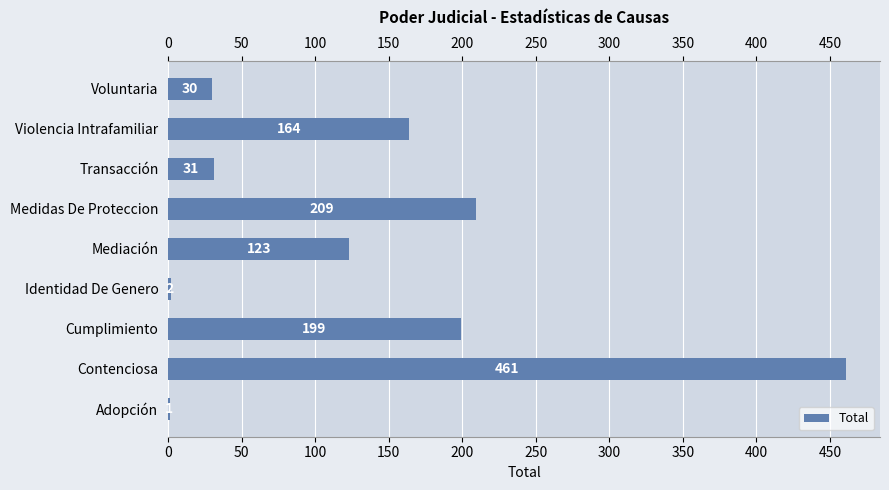

The chart shows a value of 209 at Medidas De Proteccion. True or false?

True